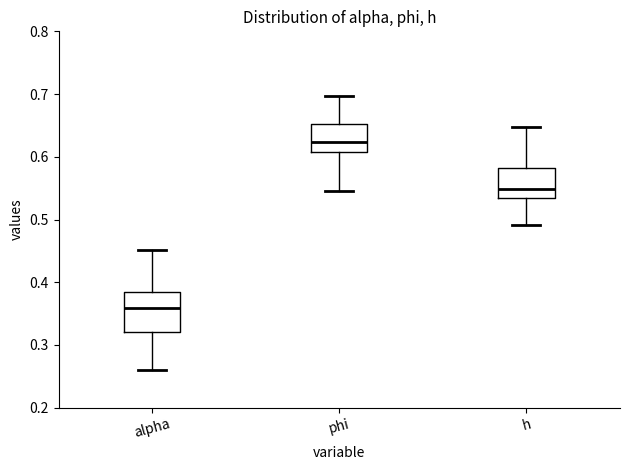

Reading left to right, transcribe this box plot: for each box, give where its median line is, the range the box spans, and where its two whiskers end, as read against the y-axis. The values are not printed on the chart, so give them approximately, as read against the axis.

alpha: median 0.36, box 0.32 to 0.38, whiskers 0.26 to 0.45
phi: median 0.62, box 0.61 to 0.65, whiskers 0.55 to 0.70
h: median 0.55, box 0.53 to 0.58, whiskers 0.49 to 0.65